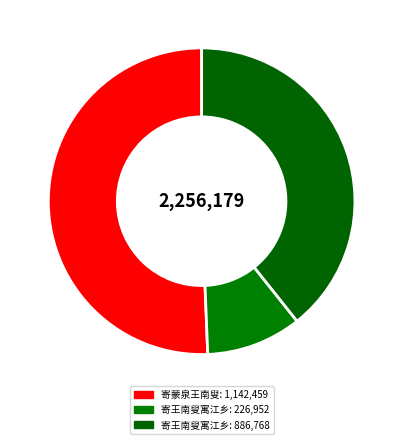

How many slices are in this pie chart?

3